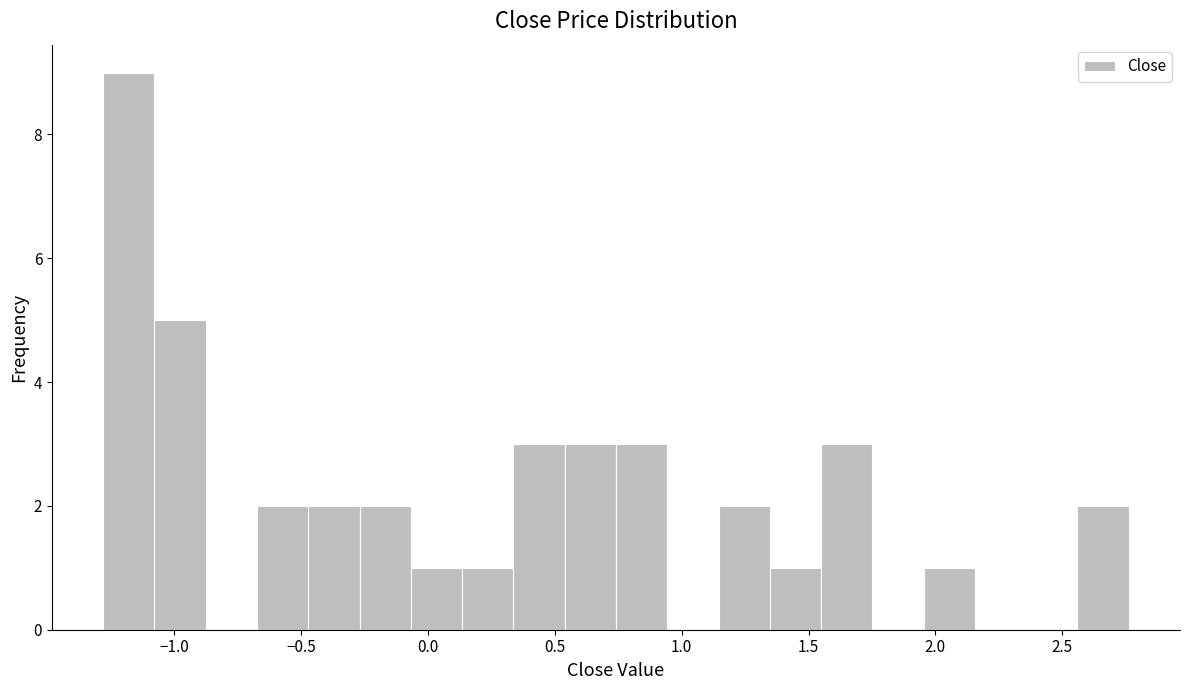

What is the height of the bar covering 1.55 to 1.75 on the x-axis? Neither the bar edges nor the heights are printed on the chart, so give them approximately, as read against the axes.

3